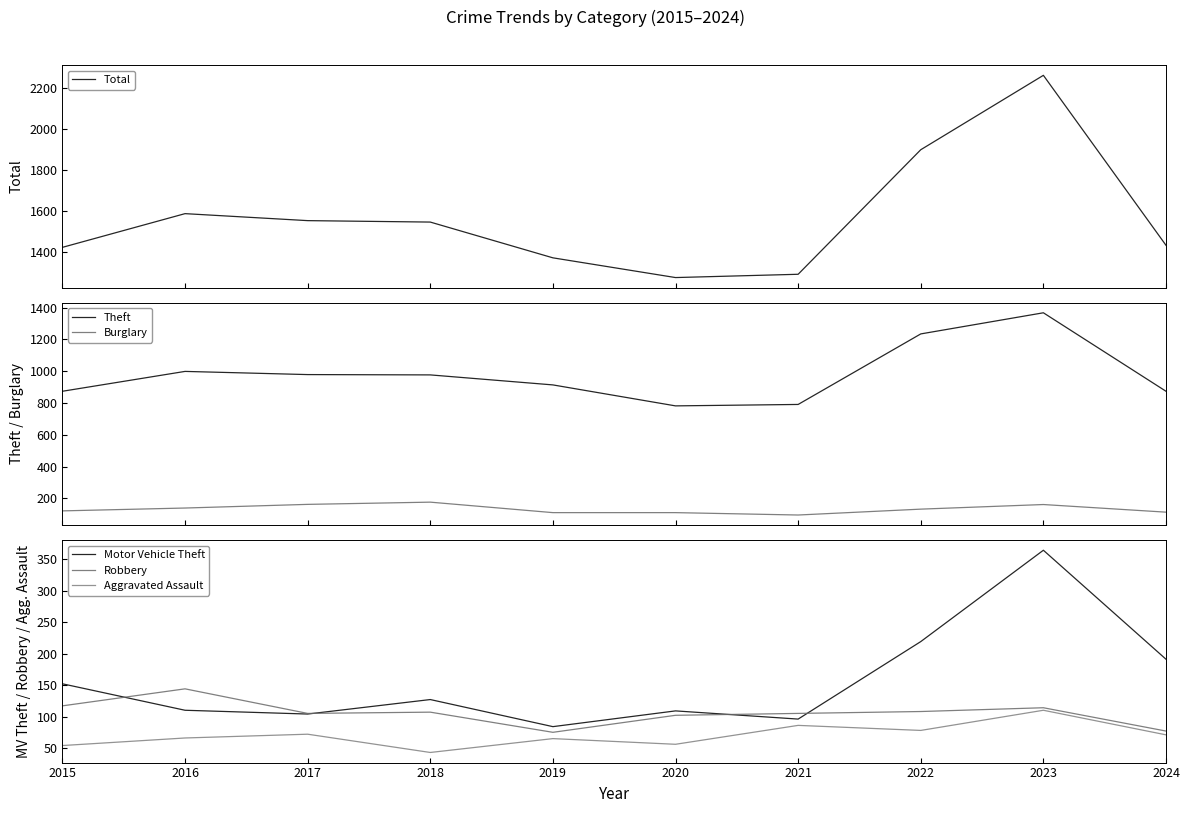

Reading right to left, what are all the values shown in this chart?

Total: 2024=1435	2023=2262	2022=1900	2021=1294	2020=1278	2019=1374	2018=1548	2017=1555	2016=1589	2015=1425
Theft: 2024=874	2023=1368	2022=1235	2021=791	2020=782	2019=914	2018=977	2017=979	2016=999	2015=874
Burglary: 2024=113	2023=161	2022=132	2021=95	2020=110	2019=110	2018=176	2017=162	2016=139	2015=121
Motor Vehicle Theft: 2024=191	2023=364	2022=219	2021=96	2020=109	2019=84	2018=127	2017=104	2016=110	2015=152
Robbery: 2024=77	2023=114	2022=108	2021=105	2020=102	2019=75	2018=107	2017=105	2016=144	2015=117
Aggravated Assault: 2024=71	2023=110	2022=78	2021=86	2020=56	2019=65	2018=43	2017=72	2016=66	2015=54